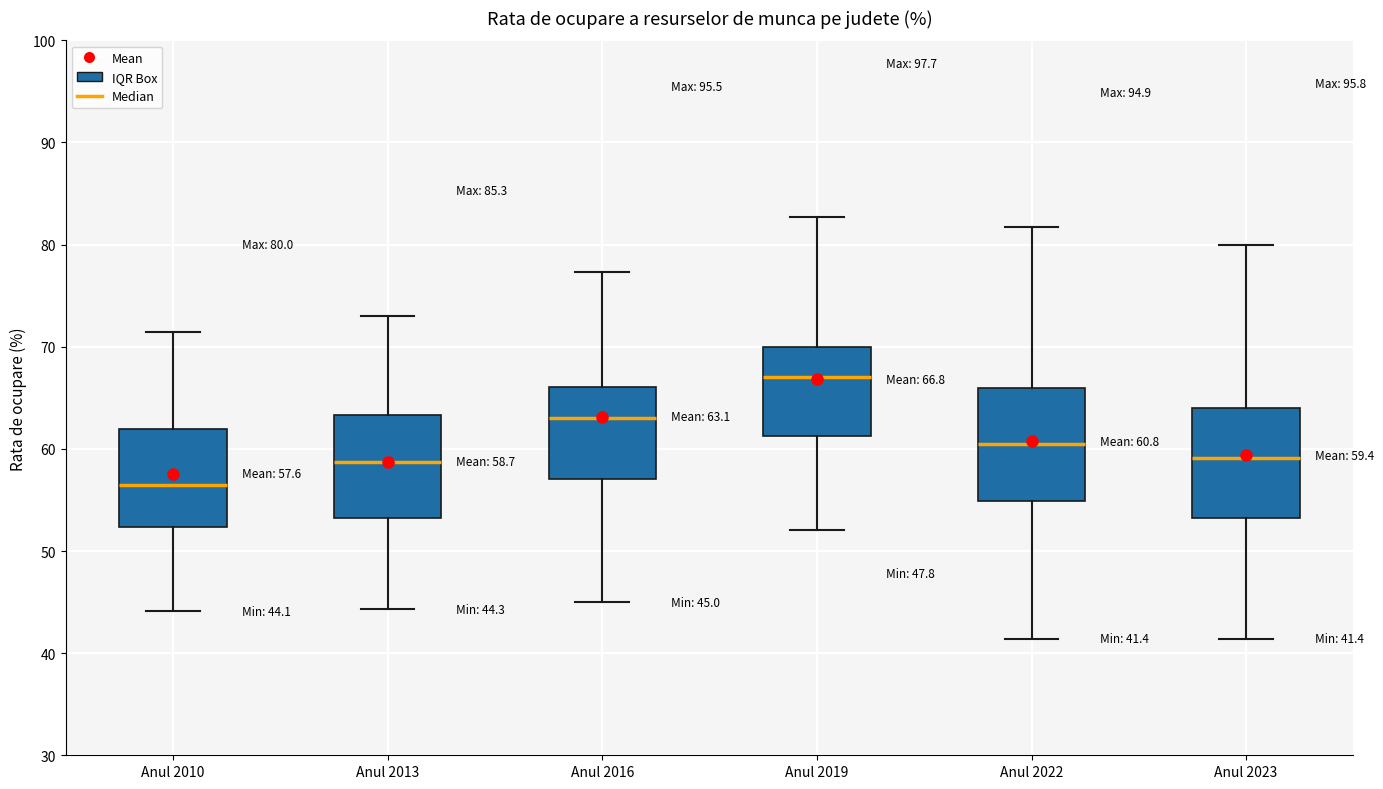

Which box's median line is the highest?

Anul 2019